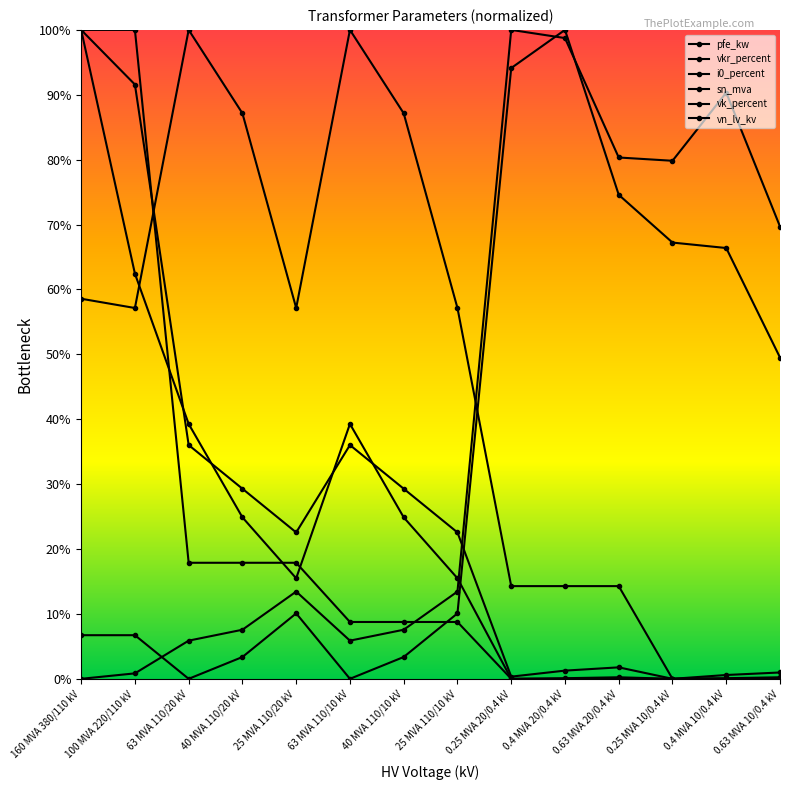

List the series in order of their peak value, highest first.

sn_mva, vn_lv_kv, pfe_kw, vk_percent, vkr_percent, i0_percent